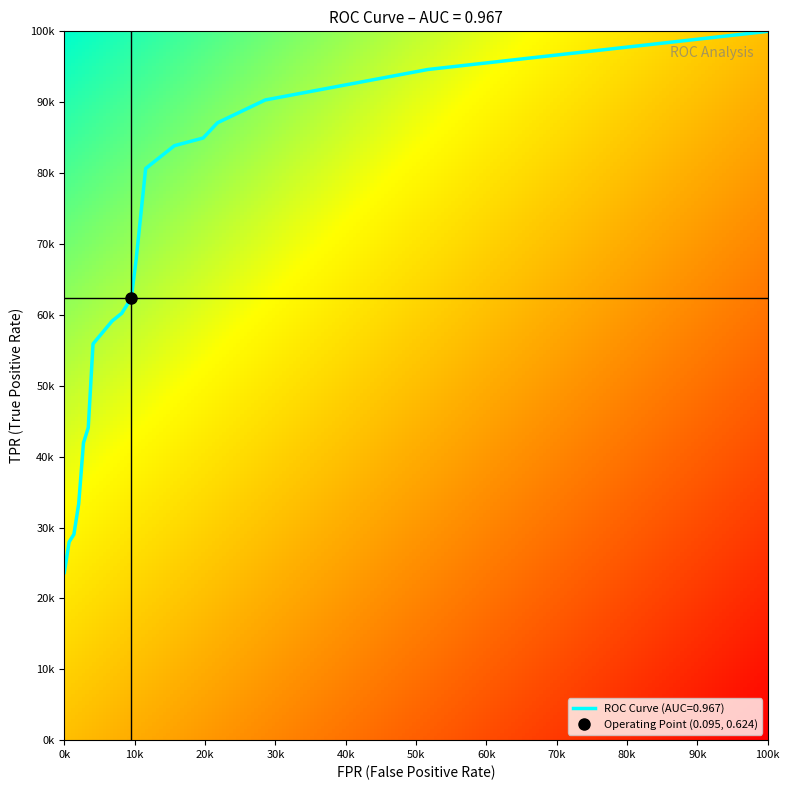

Is it true that the value at 9 is 0.9?

False